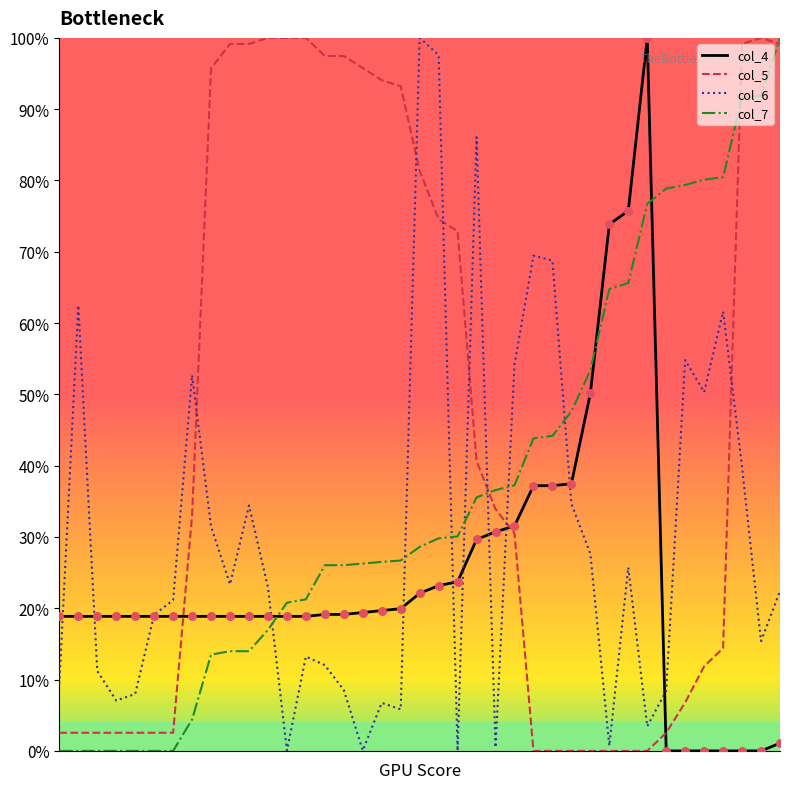

What is the highest value of the col_7 series?

100.0